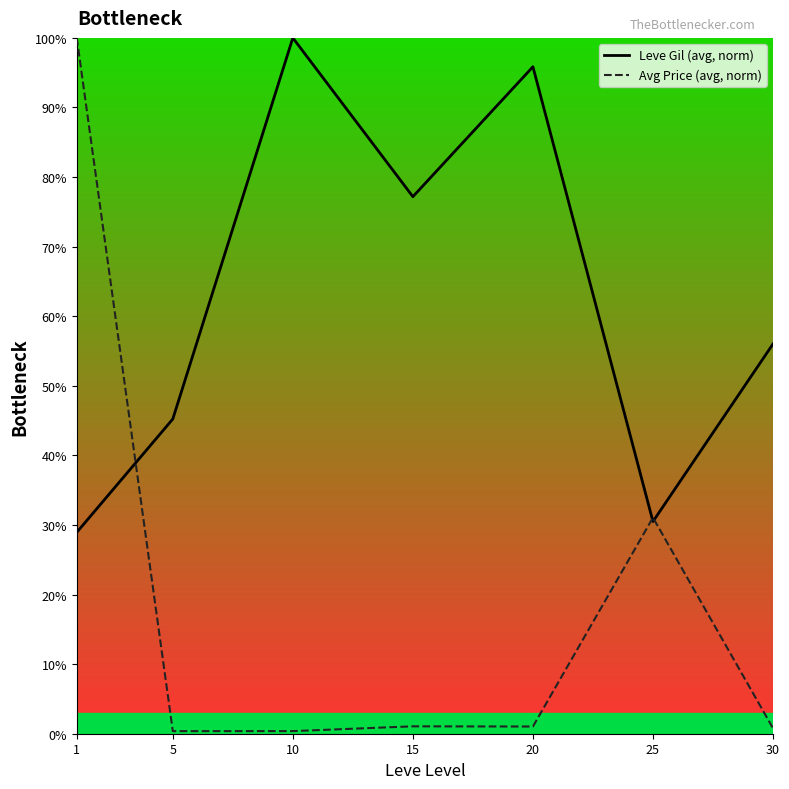

Where is the first local minimum for Leve Gil (avg, norm)?

15